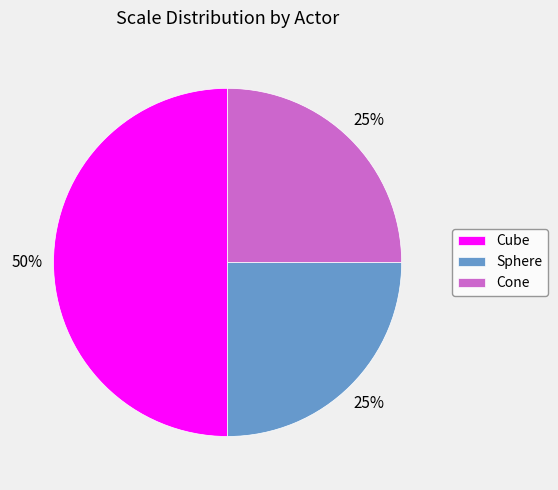

To the nearest percent, what is the average slice percentage?

33%